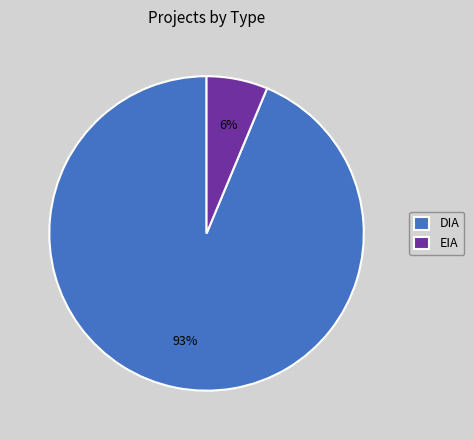

Combined, what portion of the pie is EIA and DIA?

100.0%